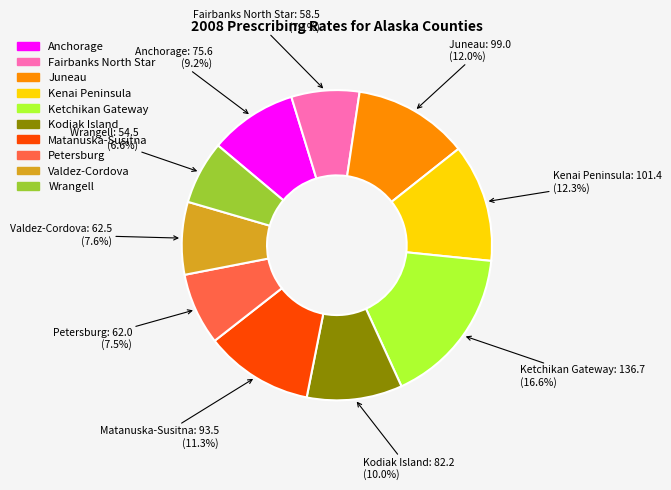

What is the largest slice in the pie chart?

Ketchikan Gateway